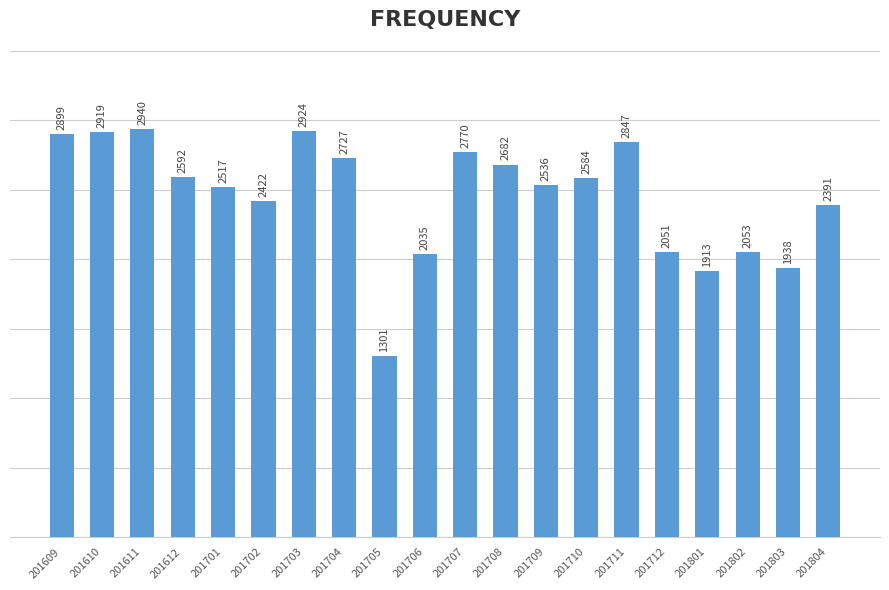

How many bars are there in total?

20